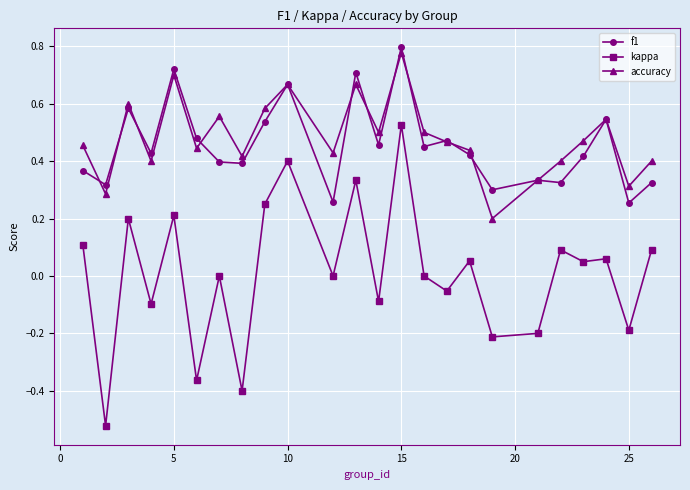

True or false: f1 and kappa cross at least once.

False